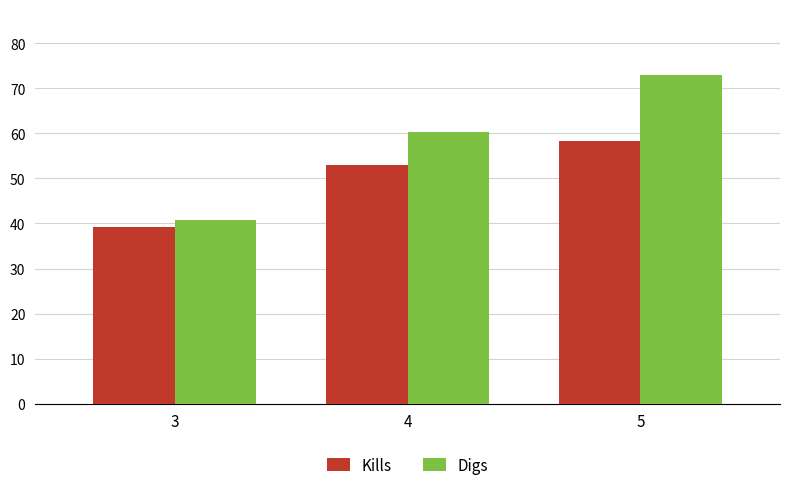

Which series has the widest spread of values?

Digs